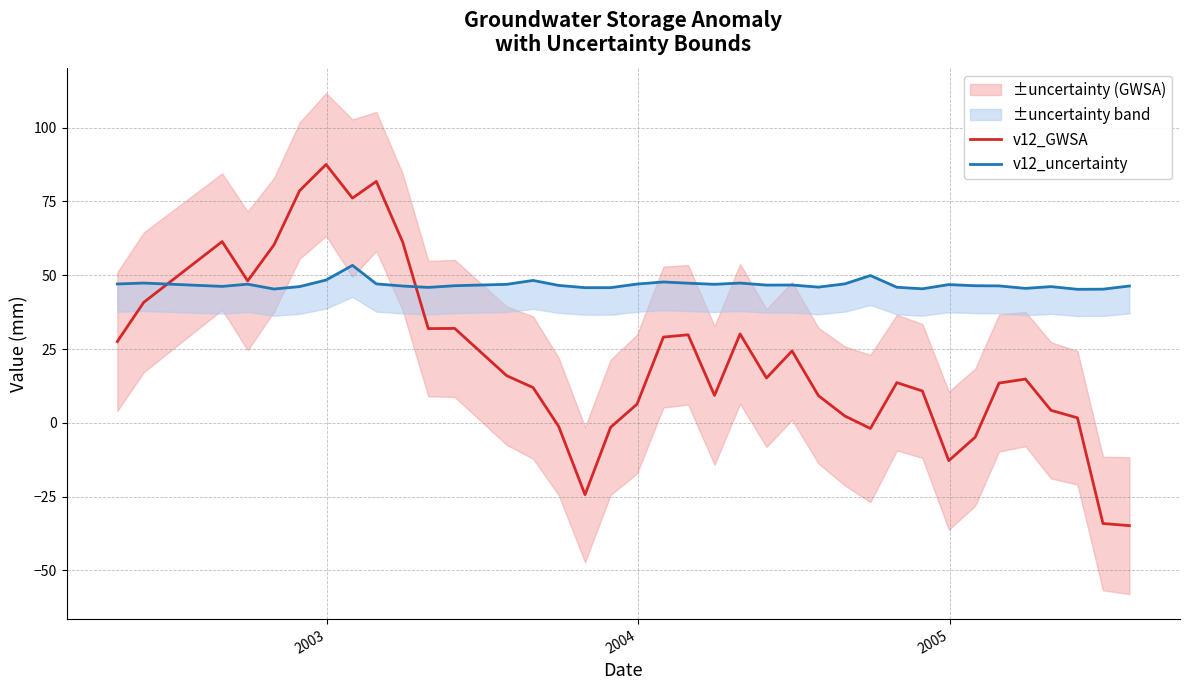

What is the lowest value of the v12_GWSA series?

-34.9